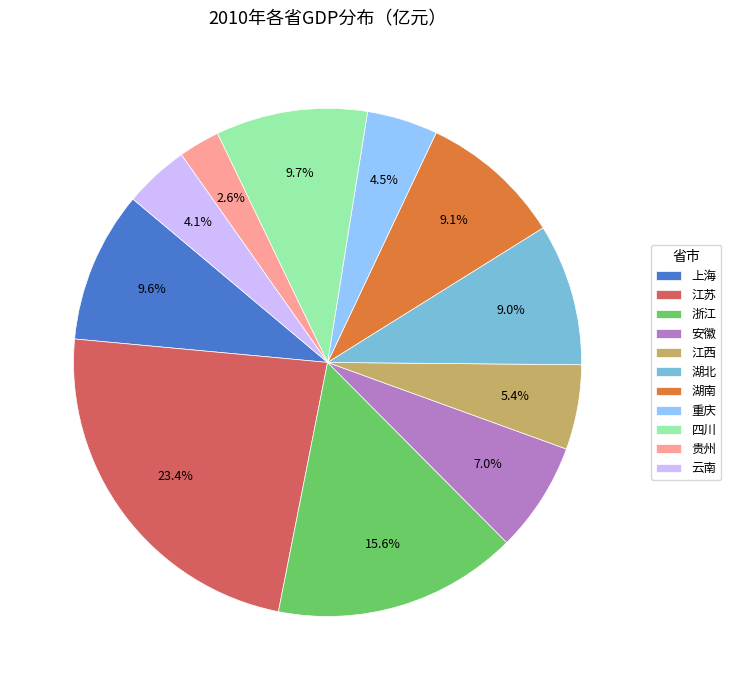

The 重庆 slice represents 16% of the pie. True or false?

False